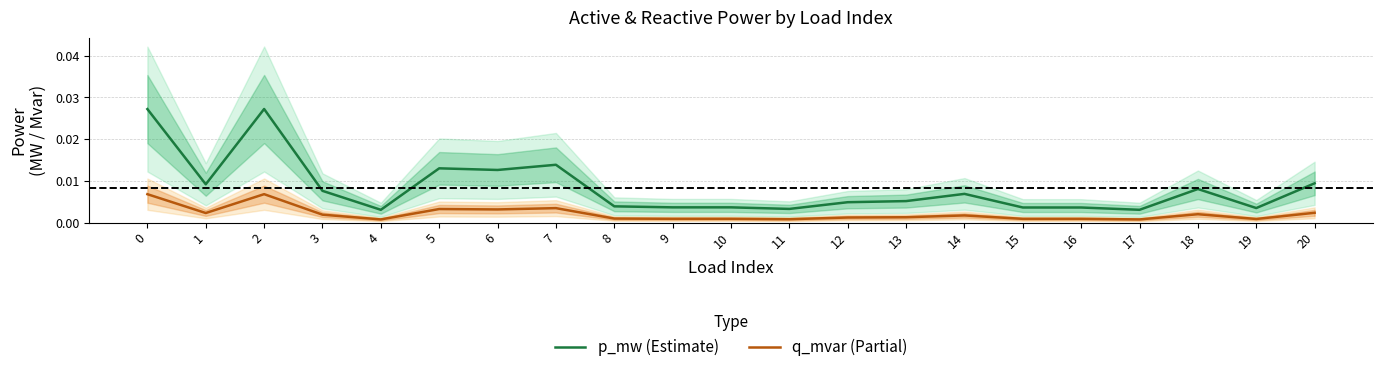

At which category does the chart reach its minimum across all series?

4